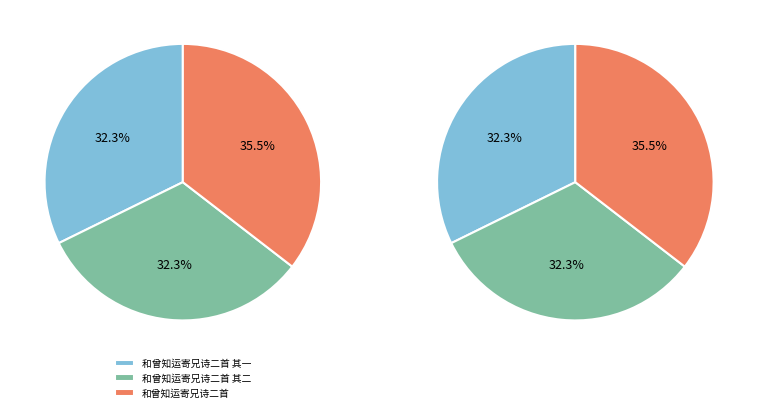

Is 和曾知运寄兄诗二首 其二 the majority of the pie?

No